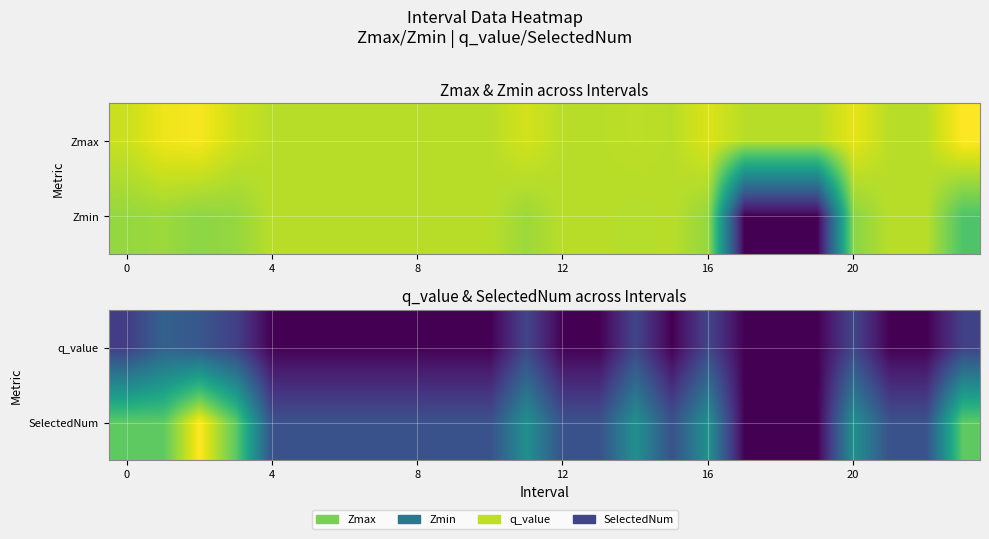

Between 21 and 20, which is larger?

20